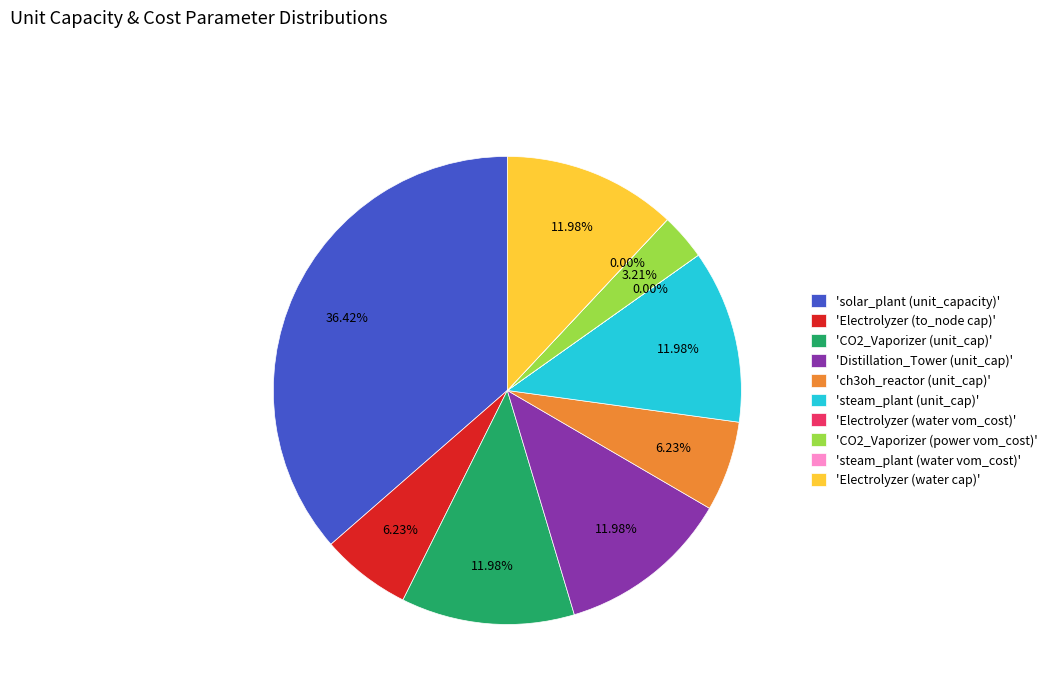

Does any single category account for the majority?

No